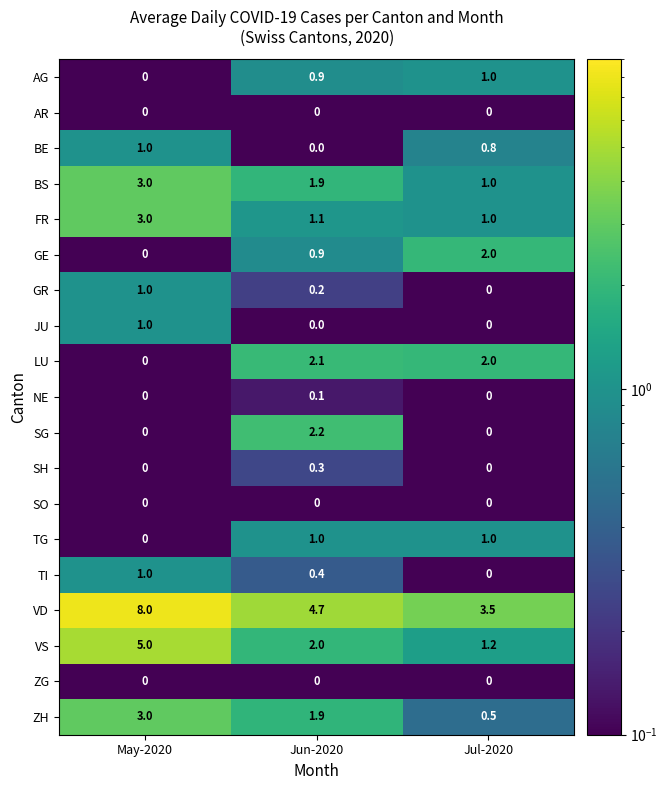

At which category is the sum across all series the highest?

May-2020